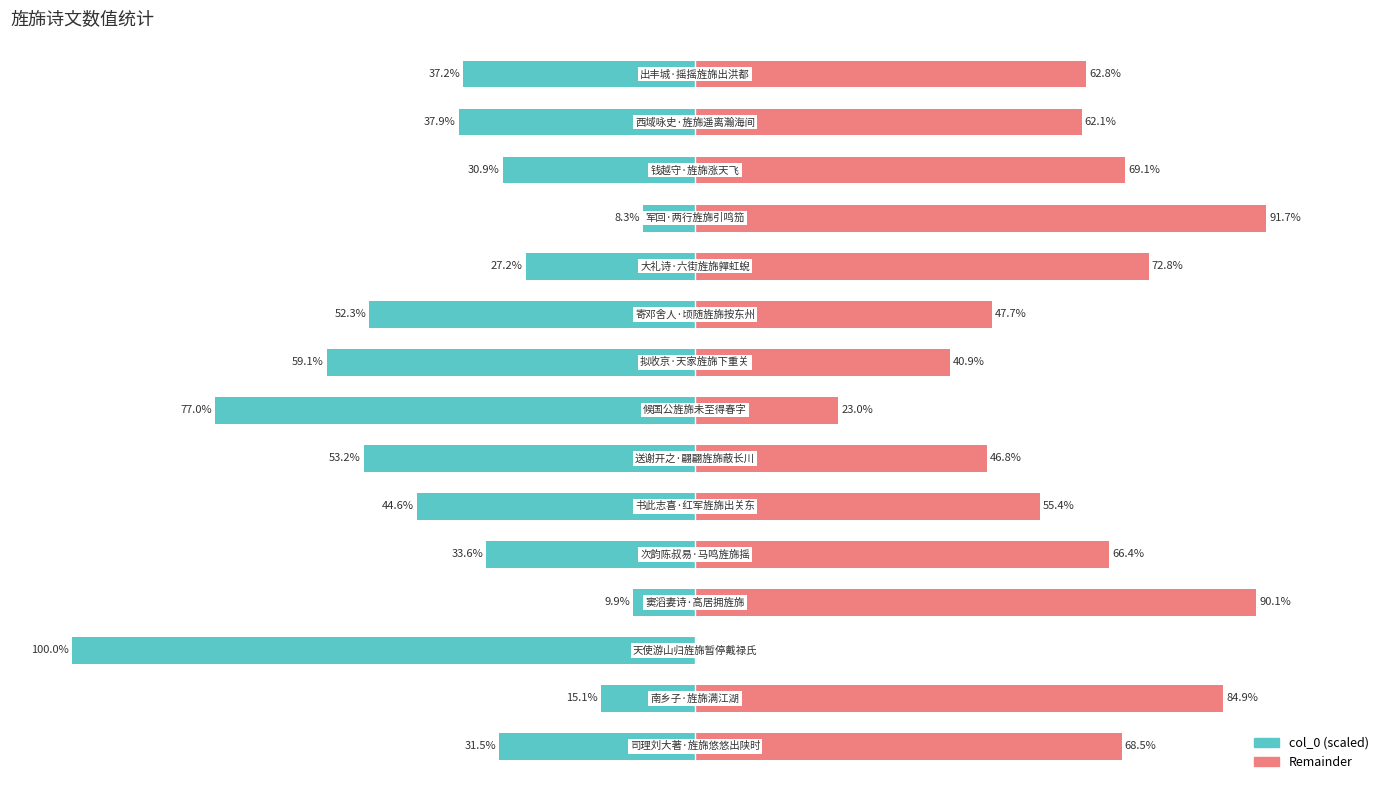

Which series has the largest total across all categories?

Remainder